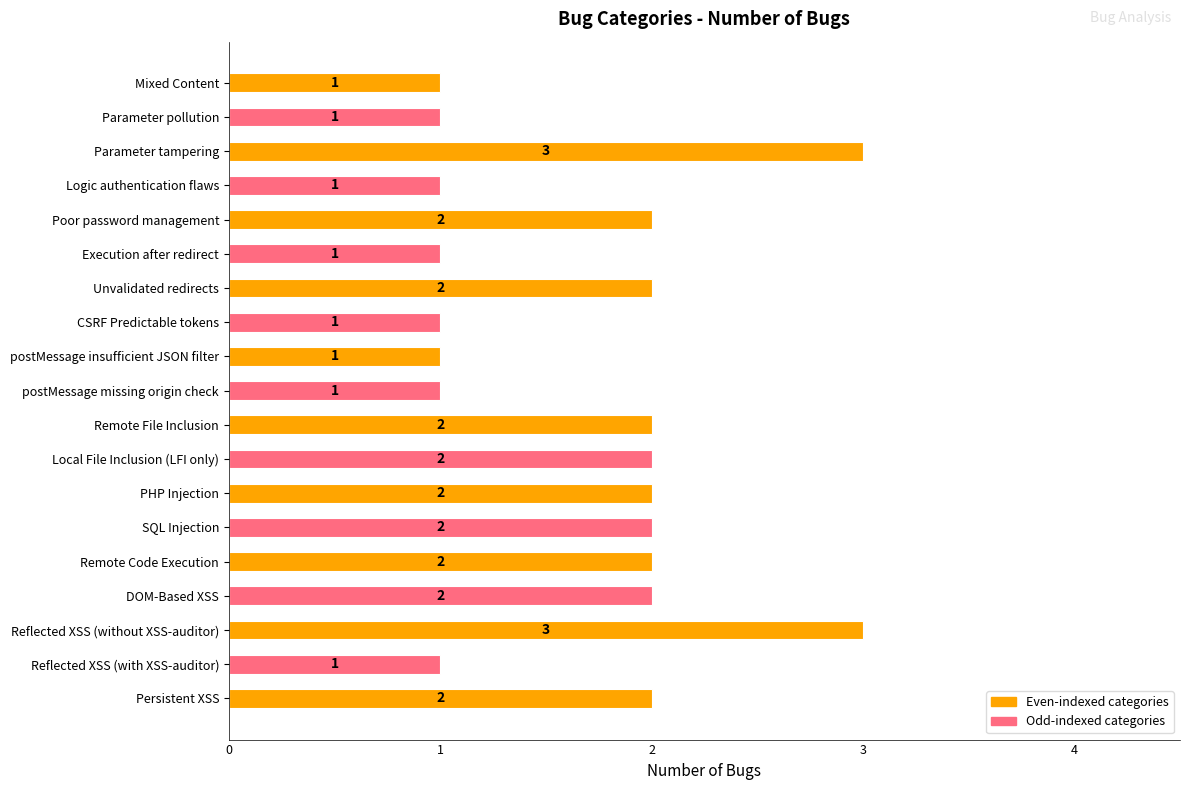

Between Unvalidated redirects and Mixed Content, which is larger?

Unvalidated redirects